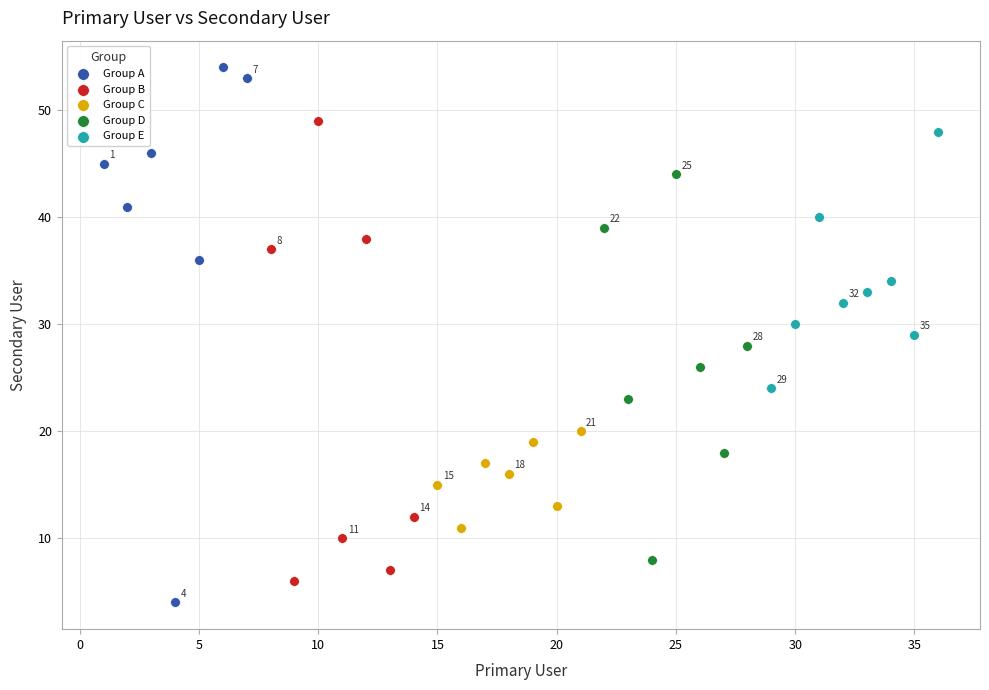

Which series has the largest Y range (max minus min)?

Group A